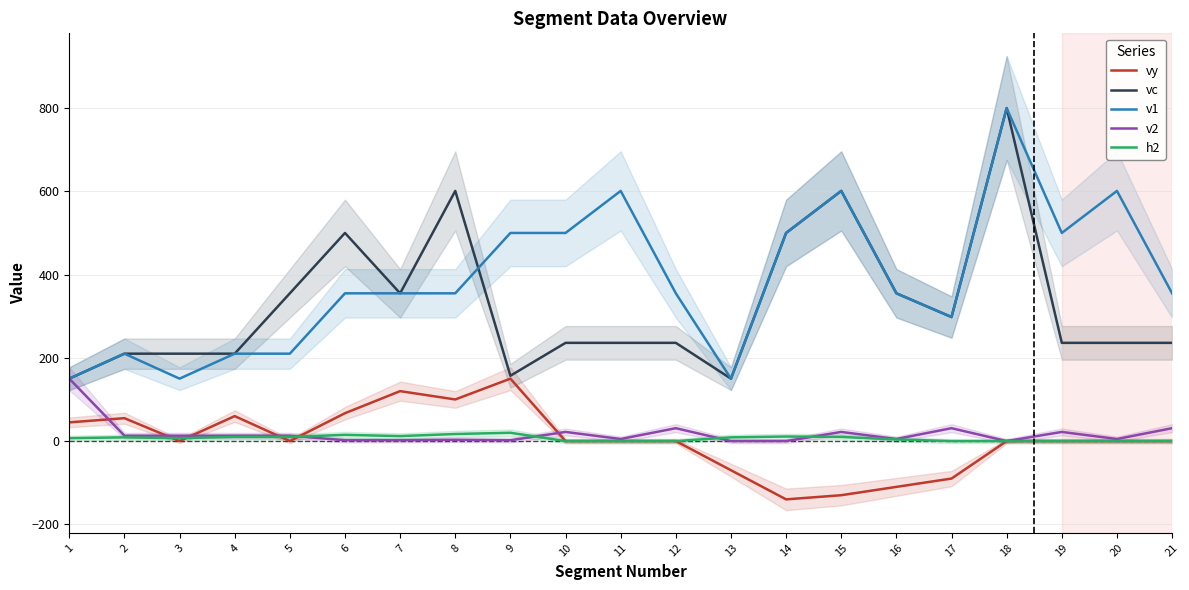

Between 17 and 20, which is larger?

20